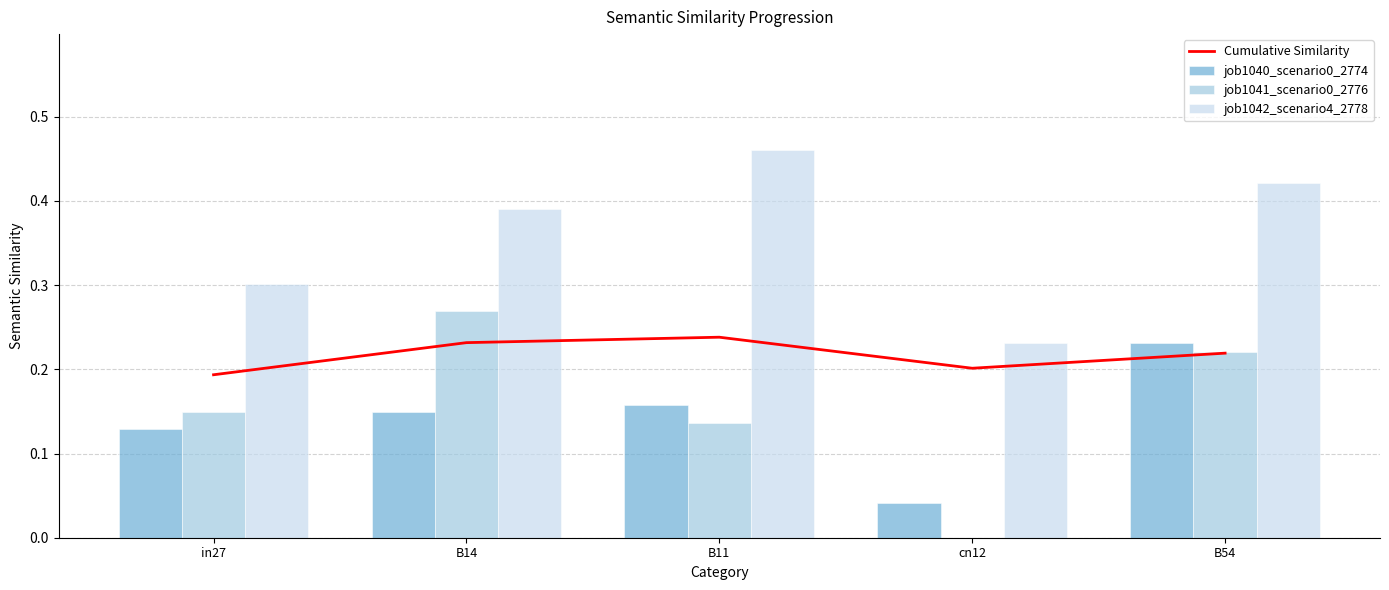

At B14, list the series in order from smallest to largest.

job1040_scenario0_2774, Cumulative Similarity, job1041_scenario0_2776, job1042_scenario4_2778